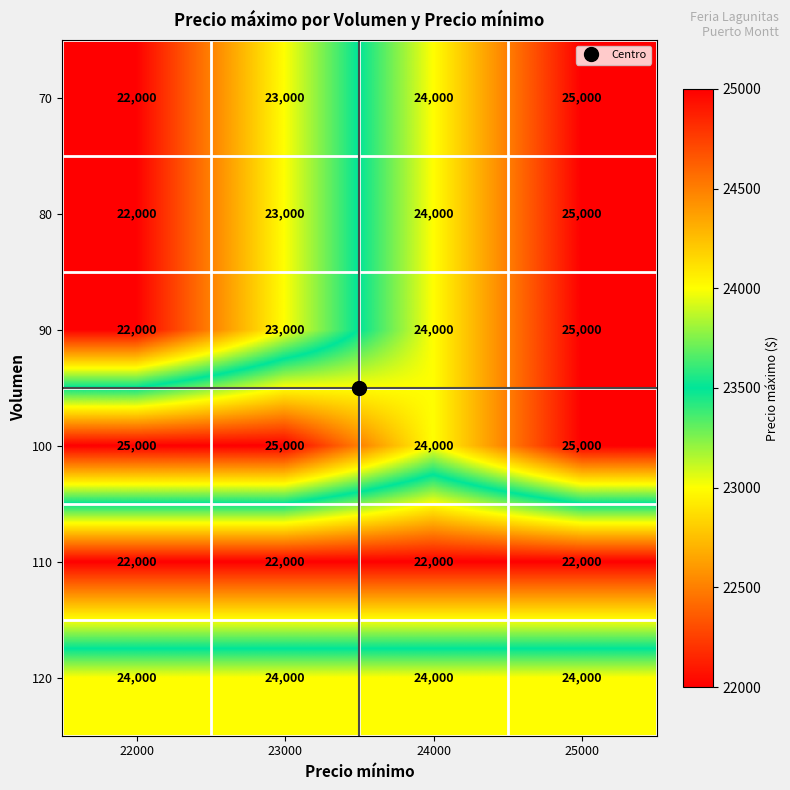

How many data points does each series have?

4